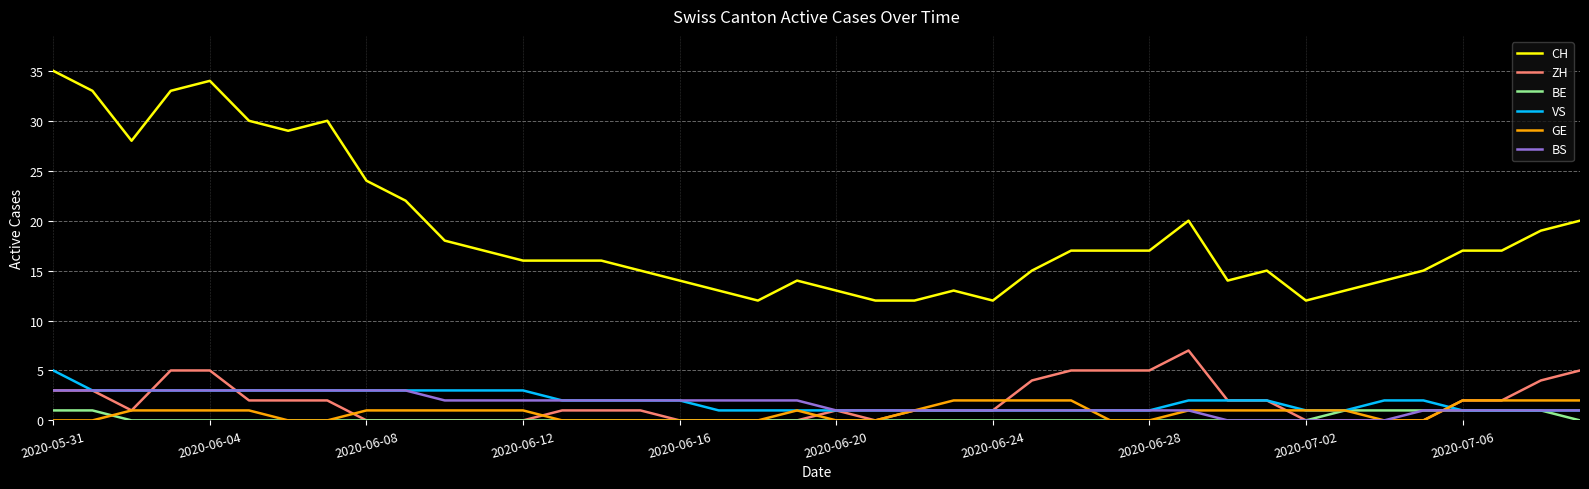

What is the maximum value shown in the chart?

35